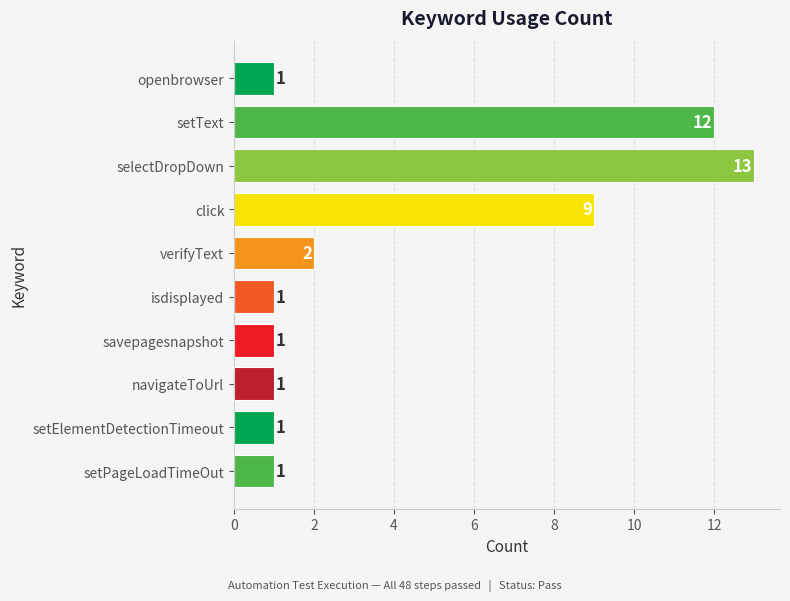

Where is the data nearest to the value 7?

click